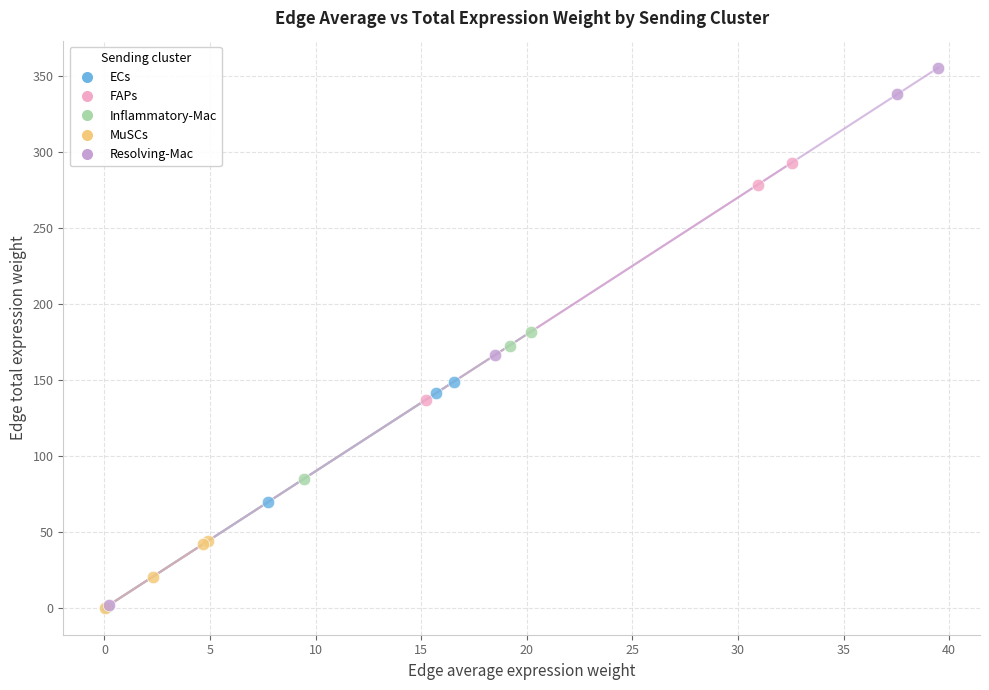

Which series has the largest Y range (max minus min)?

Resolving-Mac